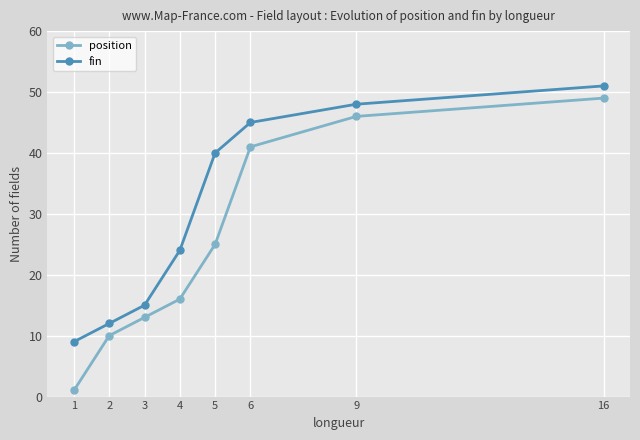

What is the value of the fin point at the 3rd from the left?

15